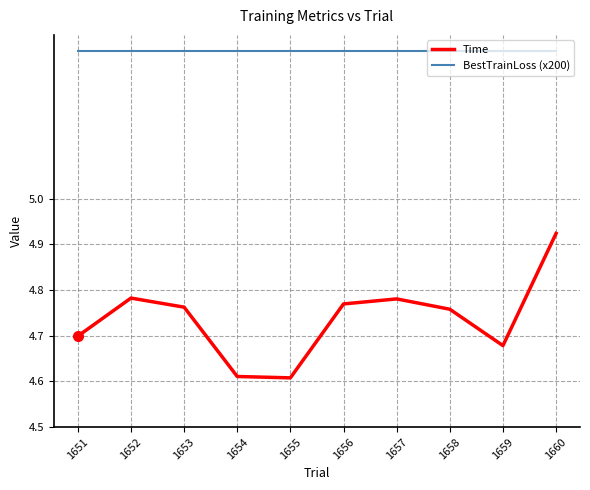

Which series has the largest range (max minus min)?

Time